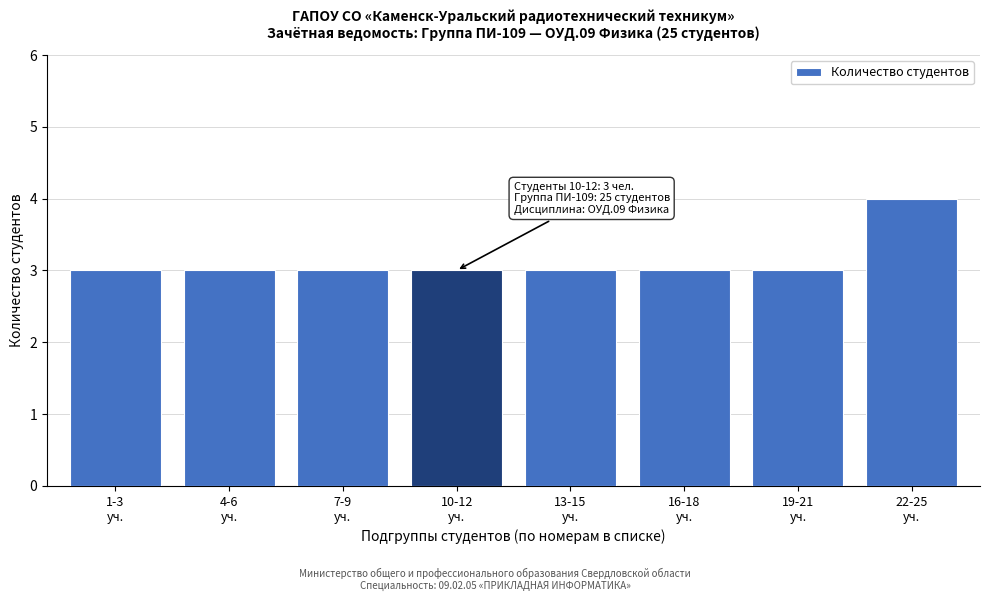

Reading right to left, what are all the values shown in this chart?

4	3	3	3	3	3	3	3